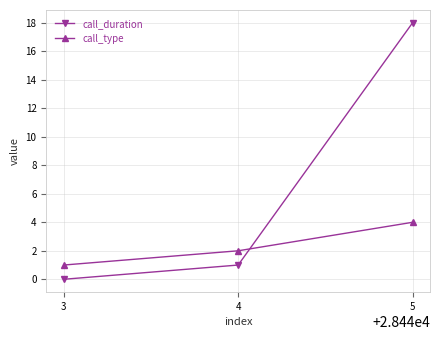

List the series in order of their peak value, highest first.

call_duration, call_type